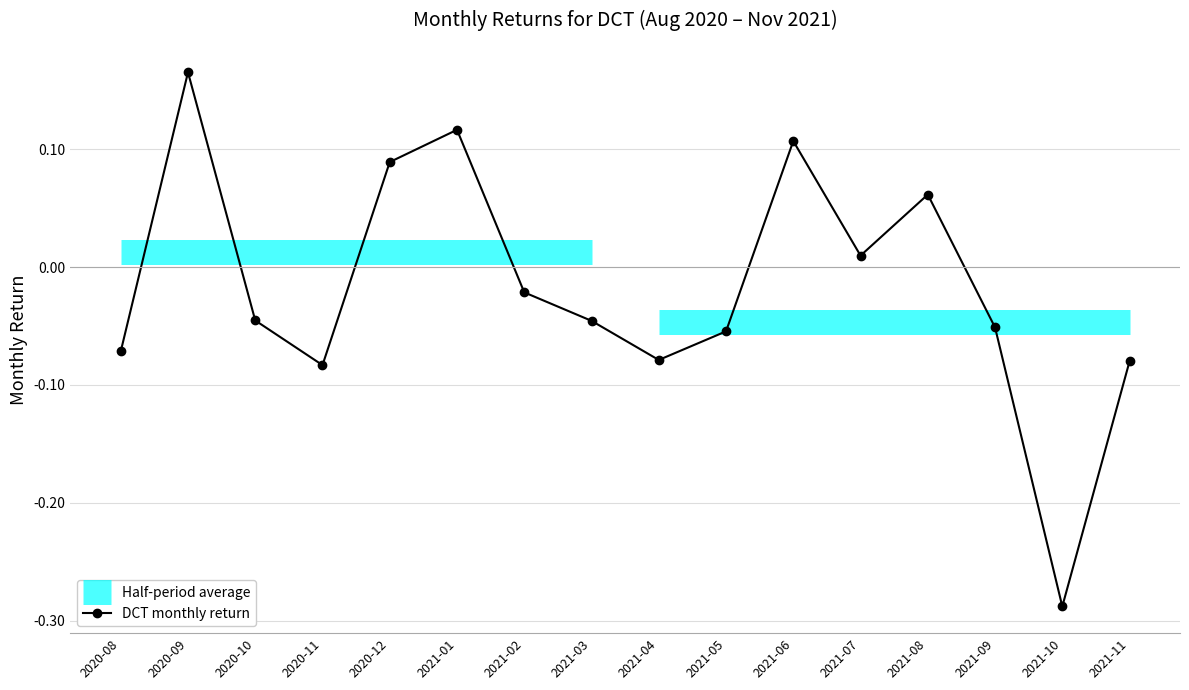

What is the value of the 2nd point from the left?

0.2